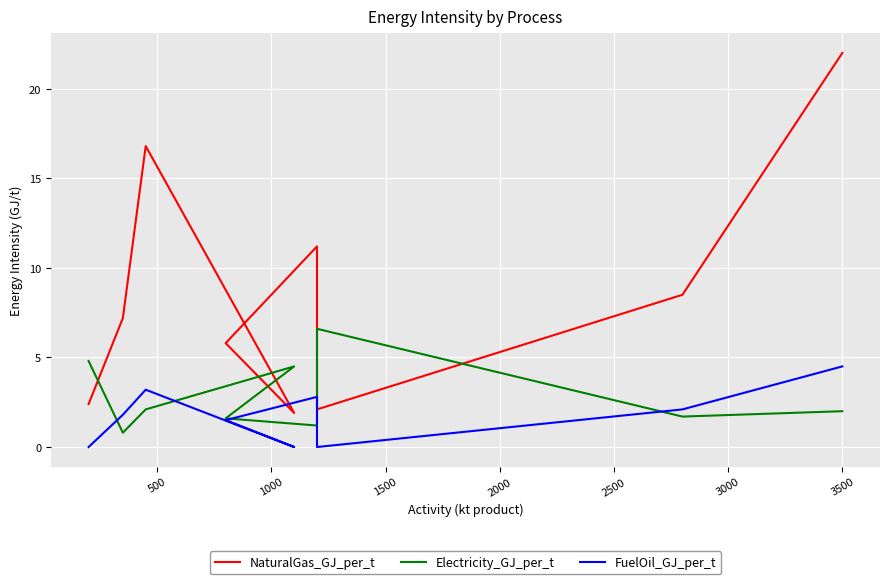

What is the difference between the second highest and second lowest values in the Electricity_GJ_per_t series?

3.6